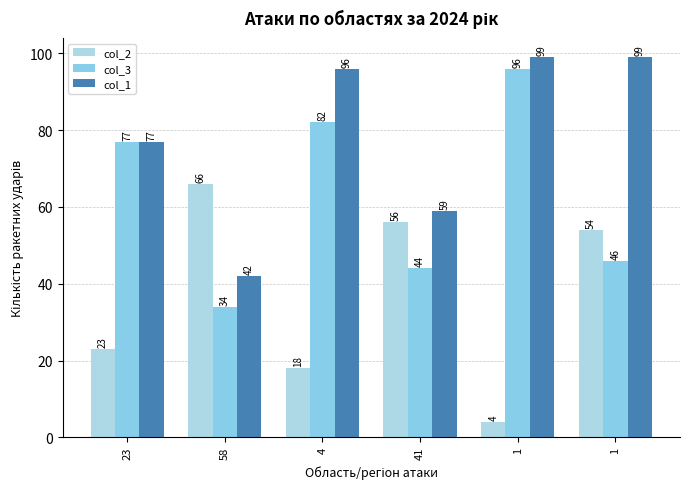

The col_1 series shows 33 at 23. True or false?

False